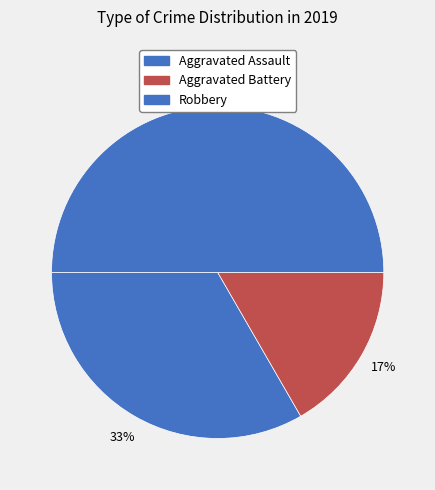

Rank the categories by value from highest to lowest.

Robbery, Aggravated Assault, Aggravated Battery